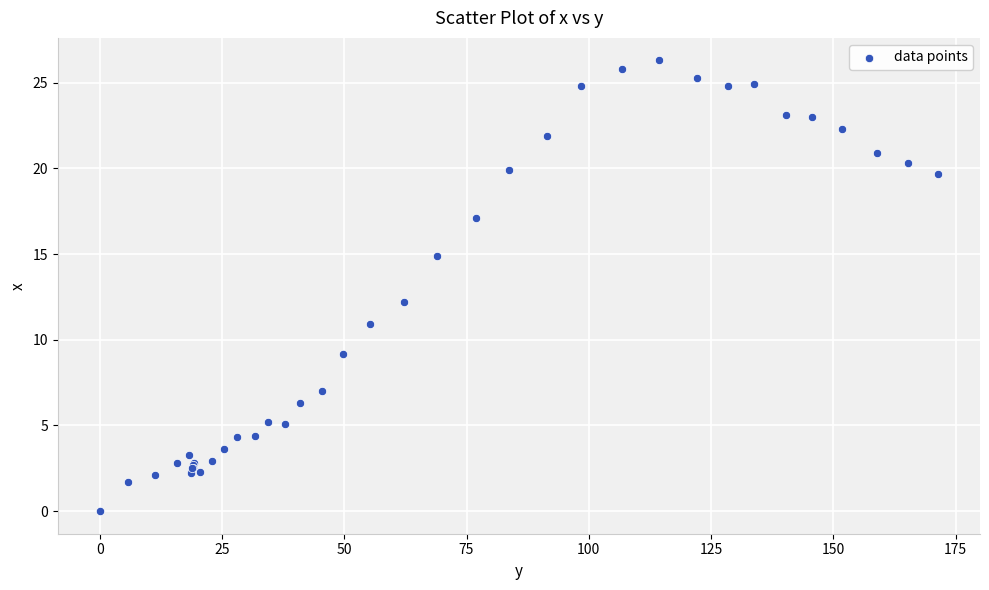

What Y value in the scatter plot is closest to 13?

12.2